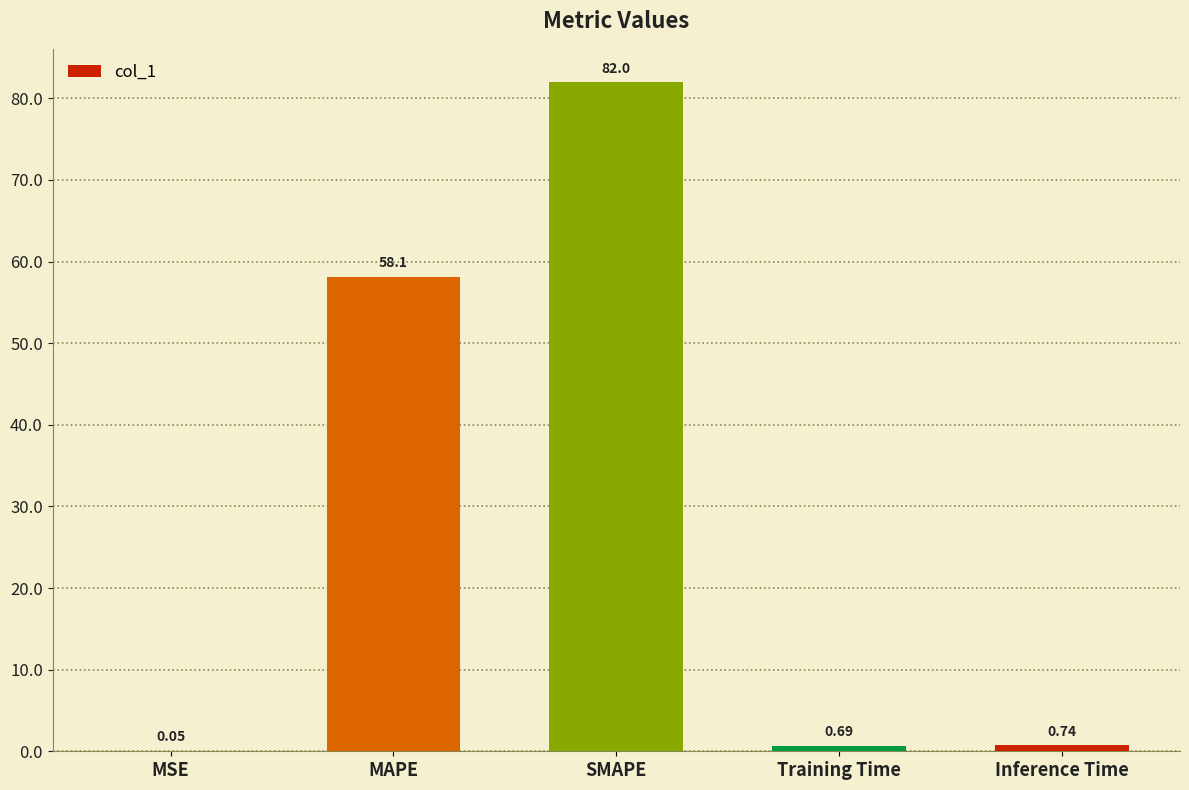

Where is the data nearest to the value 41?

MAPE